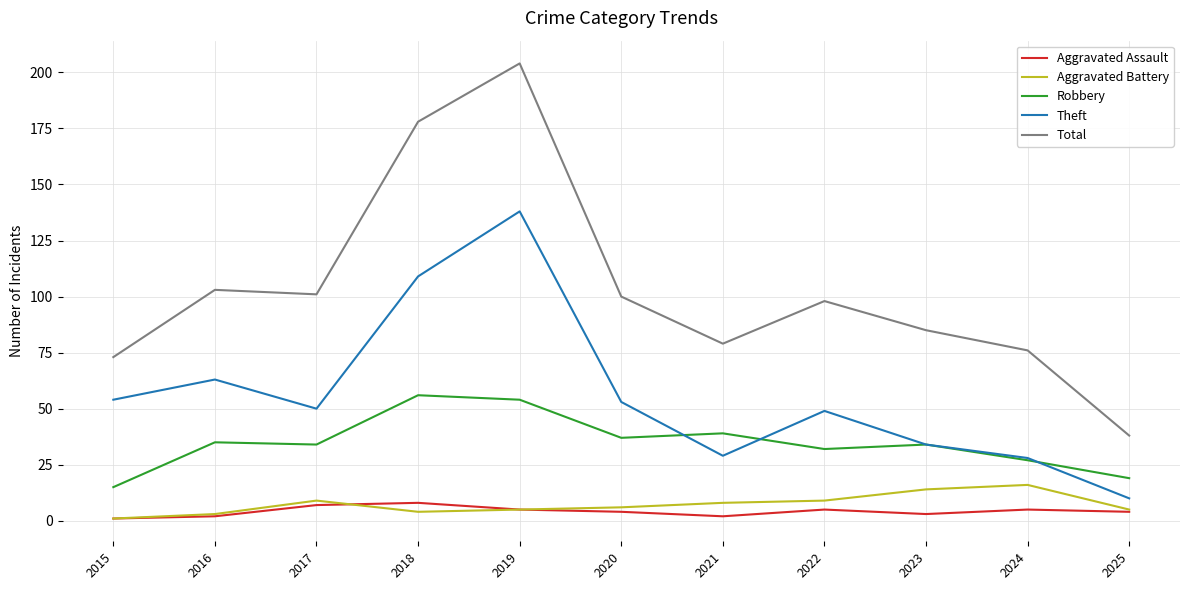

True or false: Theft has a value of 184 at 2018.

False